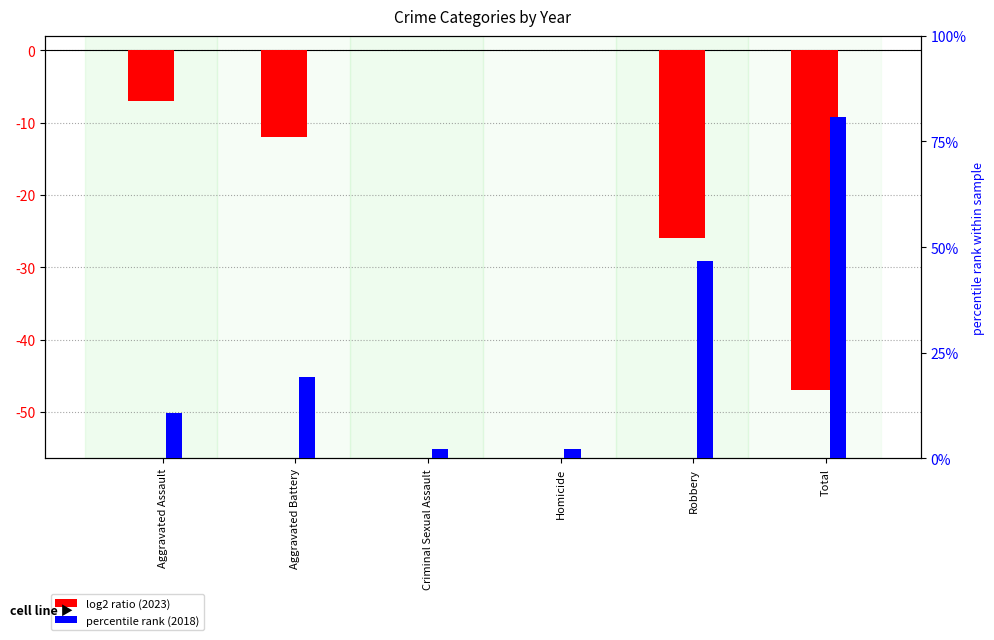

What is the greatest value displayed?

80.9